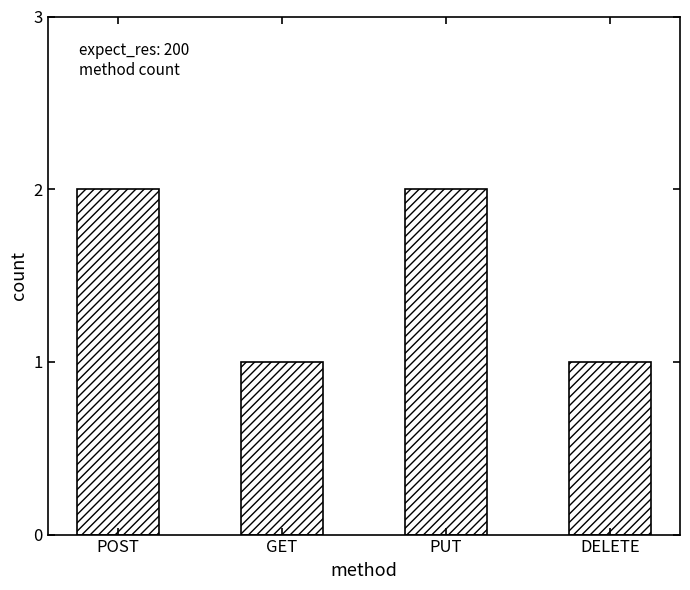

Is it true that the value at POST is 1?

False